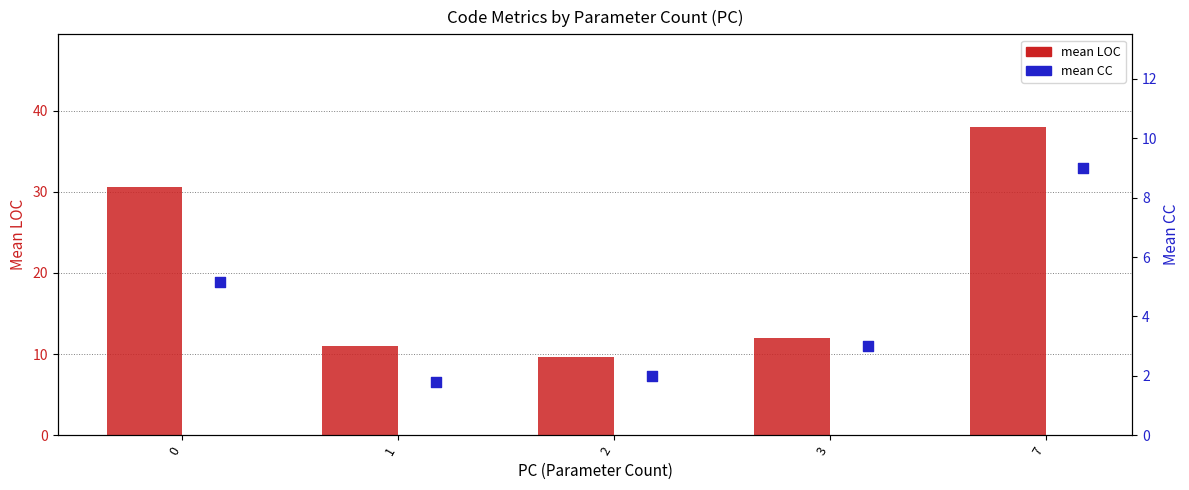

Which series reaches the maximum Y coordinate?

mean LOC